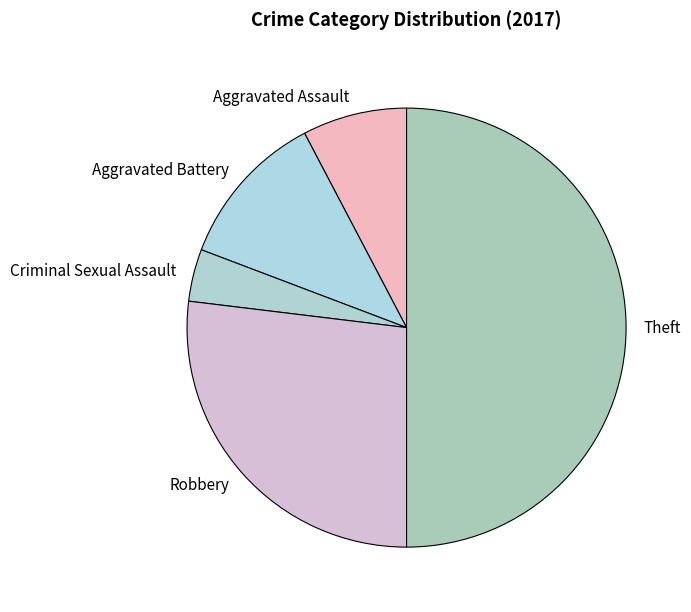

Does Aggravated Battery account for over 50% of the chart?

No